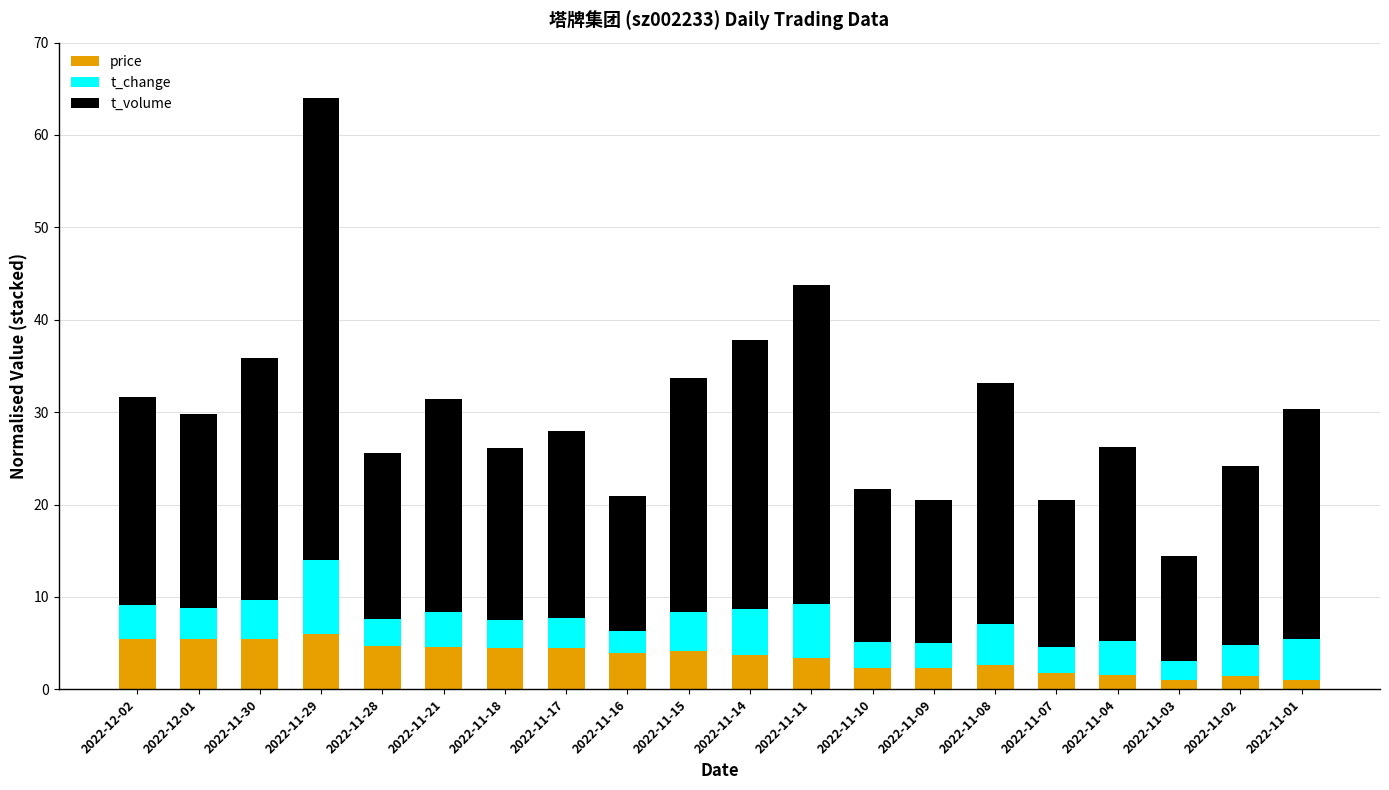

What is the average value of the price series?

3.5